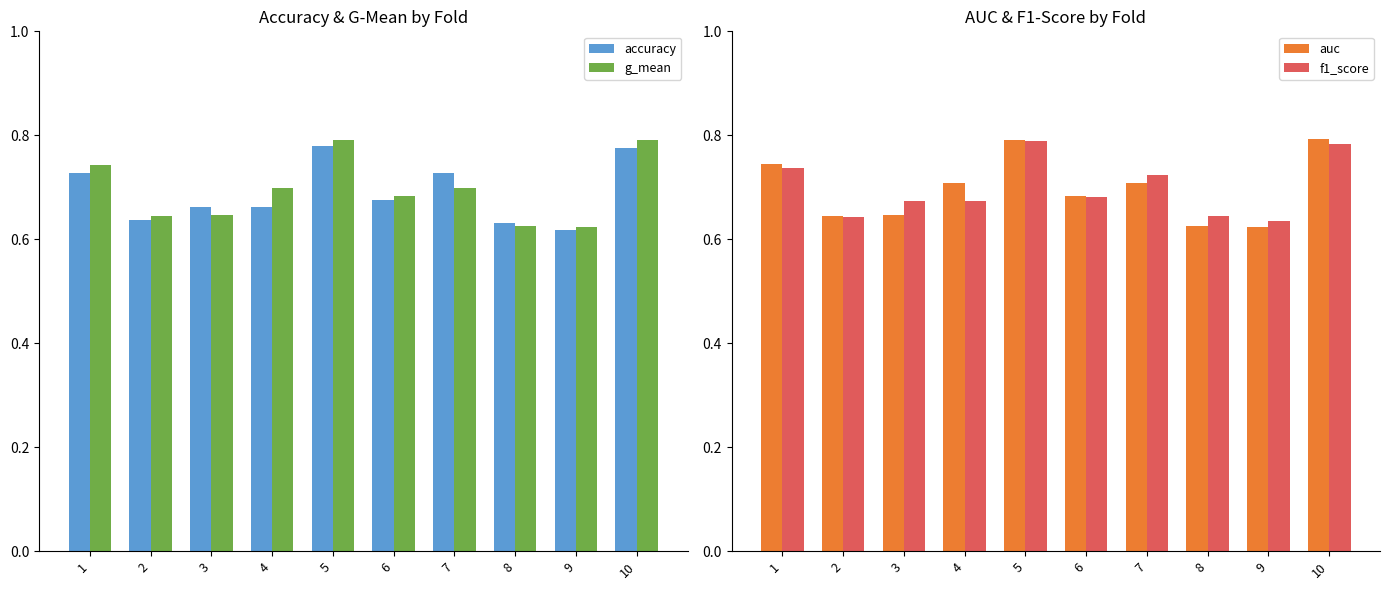

At which category does the chart reach its peak across all series?

10